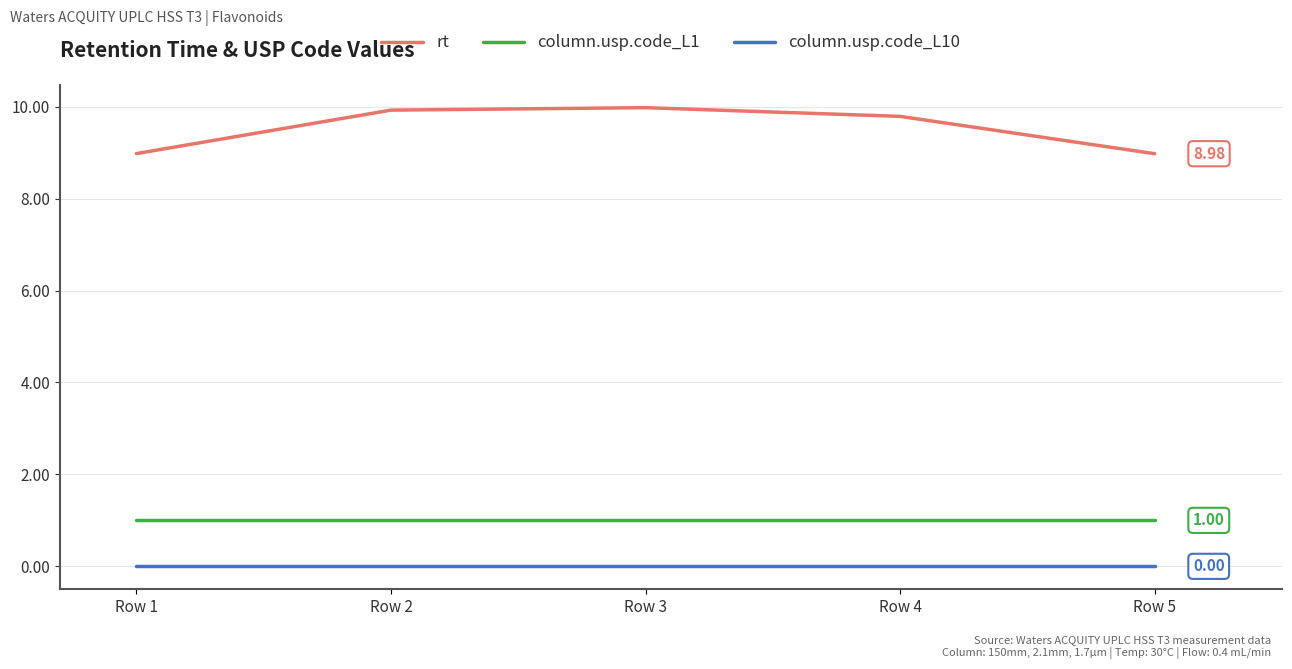

Rank the series at Row 5 from lowest to highest value.

column.usp.code_L10, column.usp.code_L1, rt